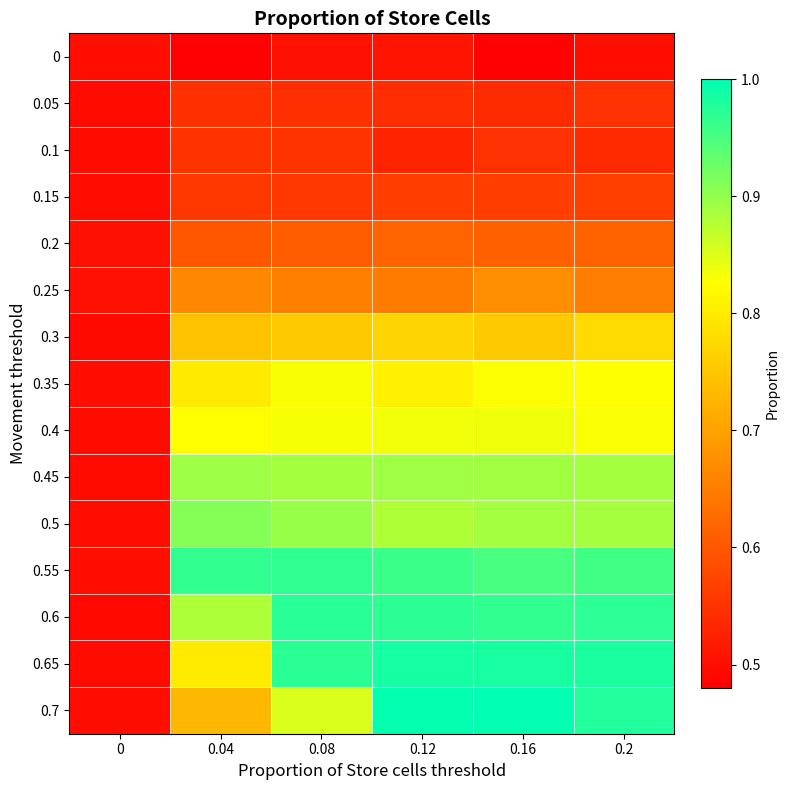

At 0.12, list the series in order from smallest to largest.

0, 0.1, 0.05, 0.15, 0.2, 0.25, 0.3, 0.35, 0.4, 0.5, 0.45, 0.55, 0.6, 0.65, 0.7